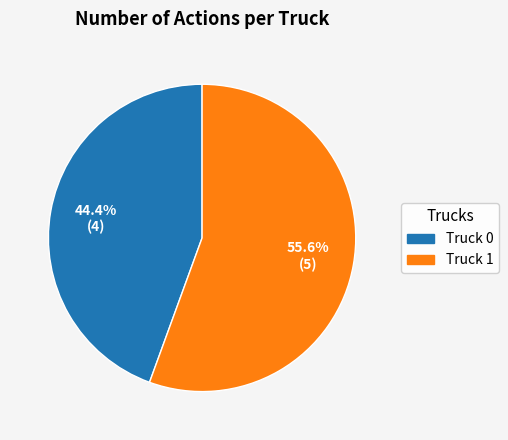

Which slice is the largest?

Truck 1